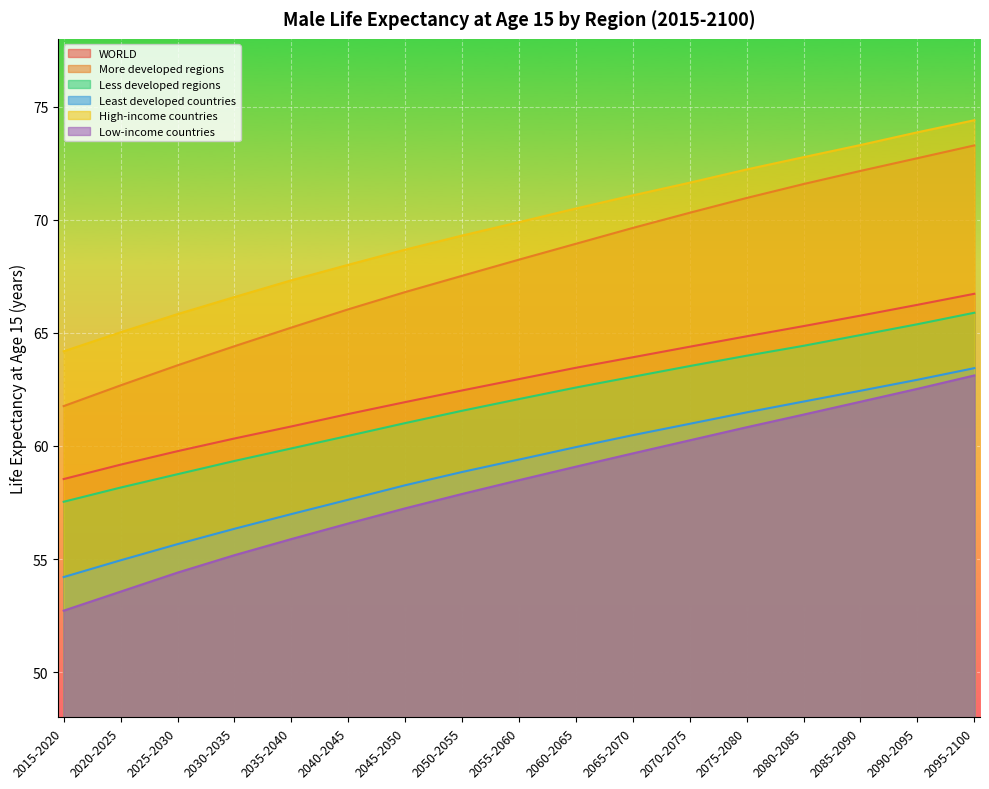

At which label is Low-income countries closest to 57?

2045-2050